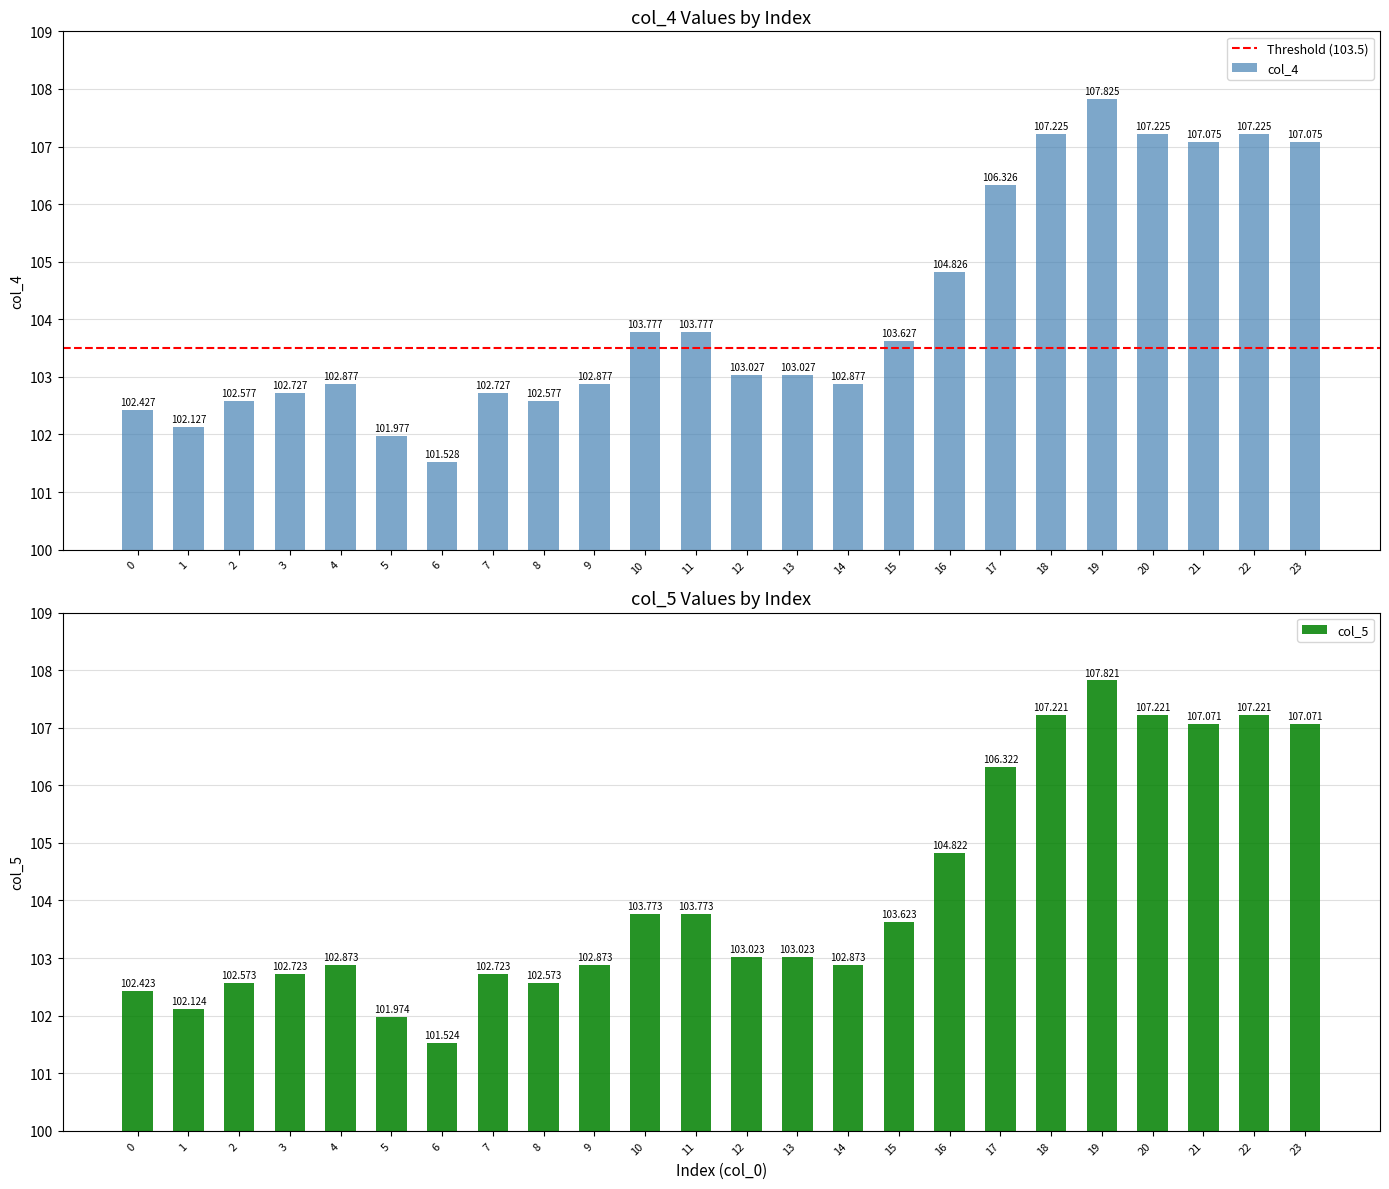

At which category is the sum across all series the highest?

19